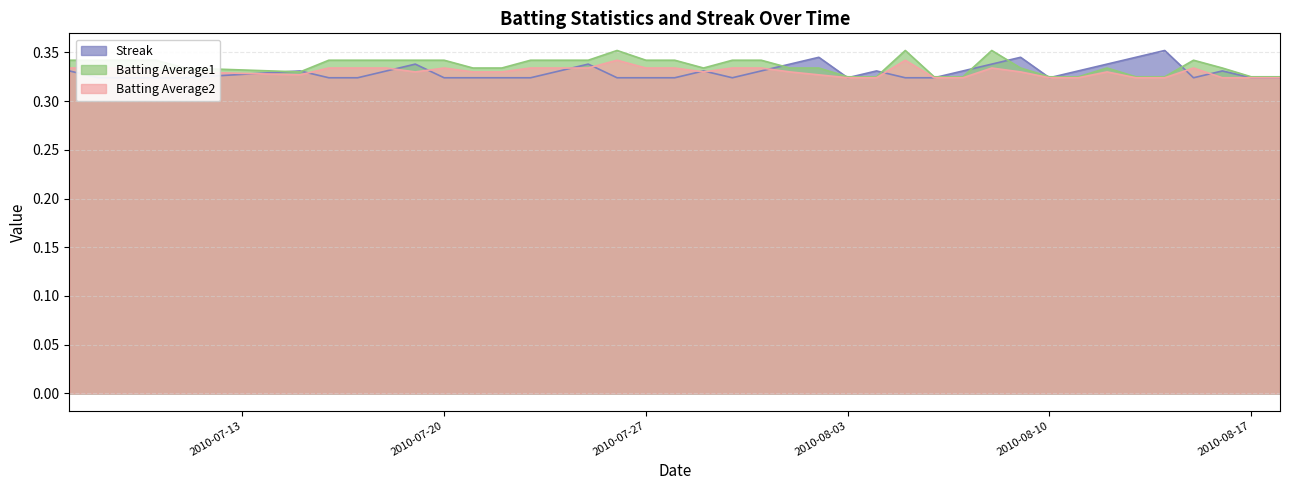

What is the sum of the Batting Average2 values at 2010-08-04 and 2010-07-07?

0.7